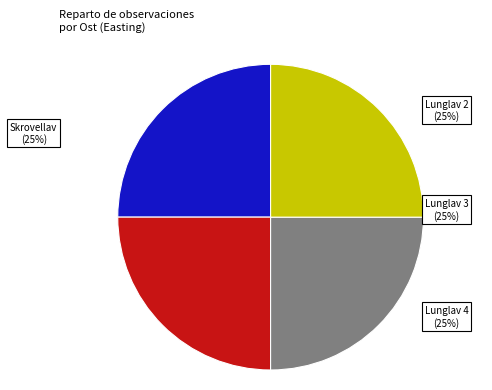

Does any single category account for the majority?

No